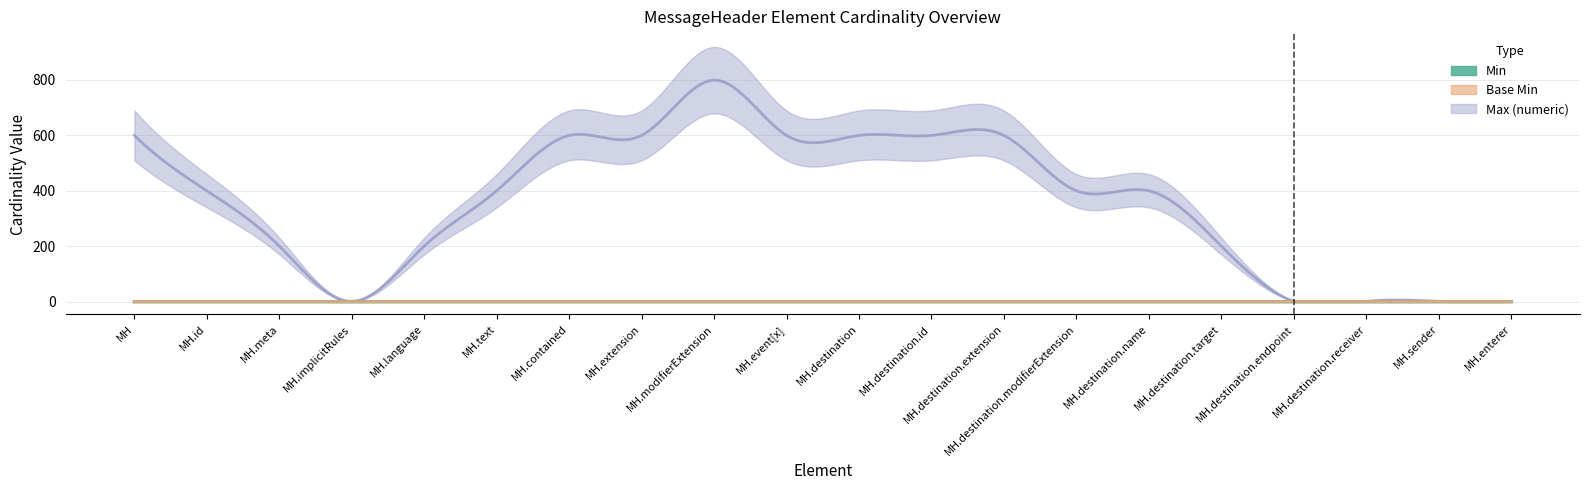

True or false: Min and Max (numeric) intersect in this chart.

False